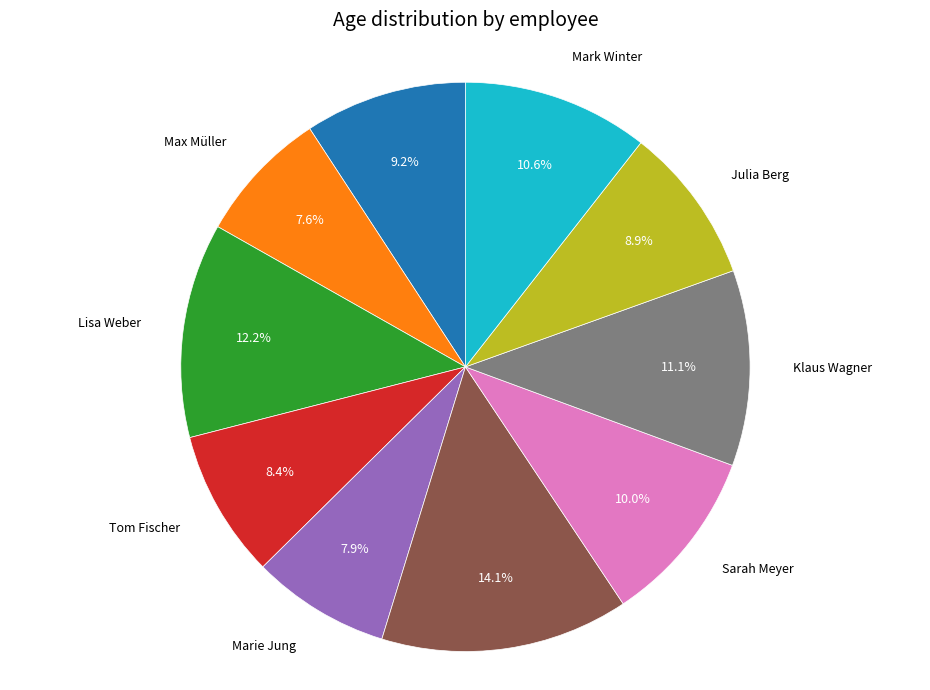

Is there a majority slice in this chart?

No